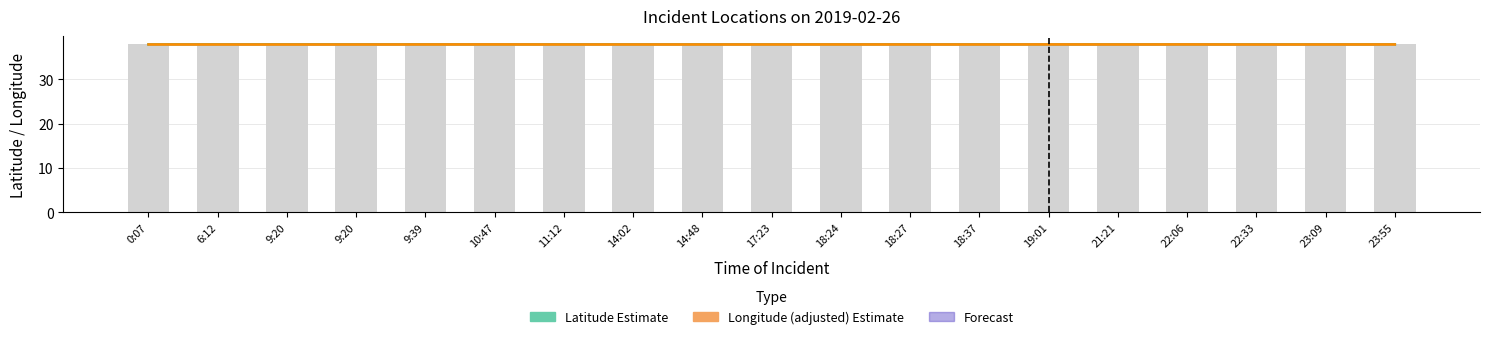

Reading right to left, transcribe all the data shown in this chart.

Latitude: 23:55=37.9	23:09=37.9	22:33=37.9	22:06=37.9	21:21=37.9	19:01=37.9	18:37=37.9	18:27=37.9	18:24=37.9	17:23=37.9	14:48=37.9	14:02=37.9	11:12=37.9	10:47=37.9	9:39=37.9	9:20=37.9	9:20=37.9	6:12=37.9	0:07=37.9
Longitude (adjusted): 23:55=37.9	23:09=37.9	22:33=37.9	22:06=37.9	21:21=37.9	19:01=37.9	18:37=37.9	18:27=37.9	18:24=37.9	17:23=37.9	14:48=37.9	14:02=37.9	11:12=37.9	10:47=37.9	9:39=37.9	9:20=37.9	9:20=37.9	6:12=37.9	0:07=37.9